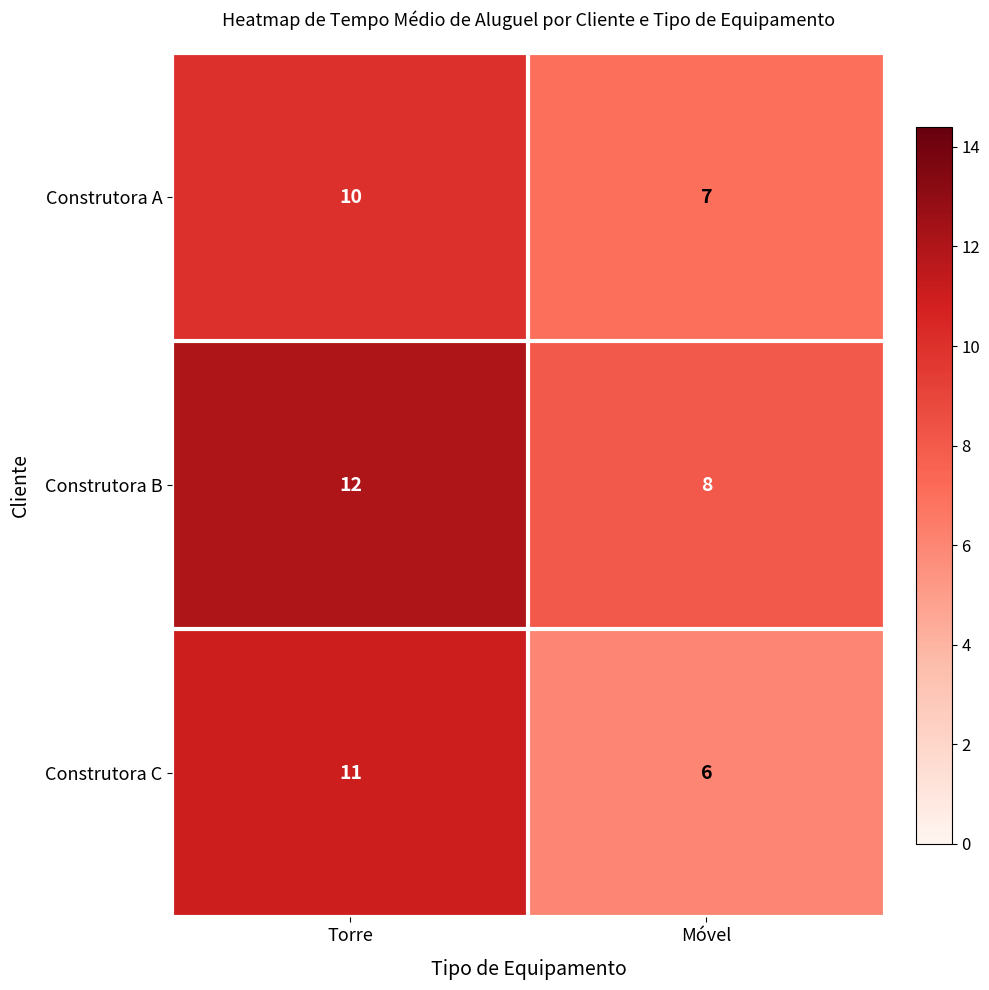

Which series has the widest spread of values?

Construtora C